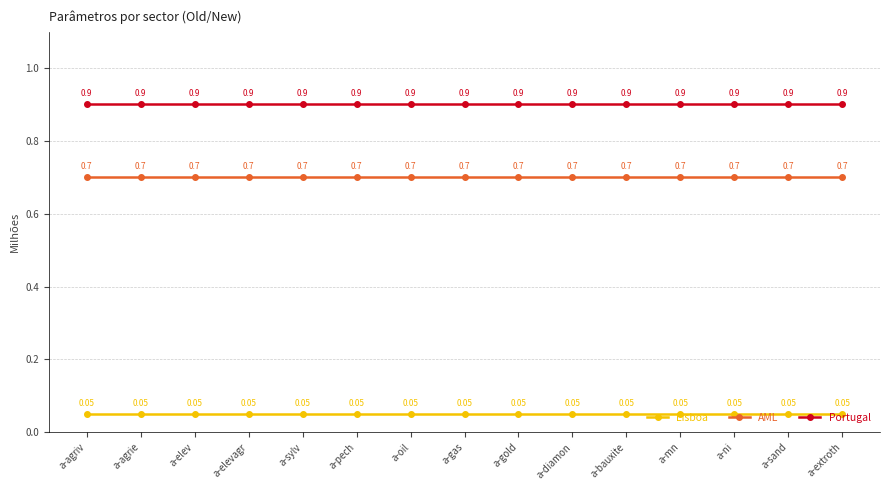

What is the value of the AML point at the 13th from the left?

0.7